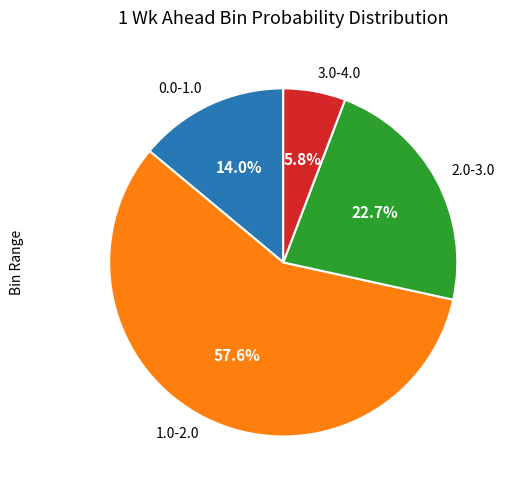

Which category has the smallest portion of the pie?

3.0-4.0